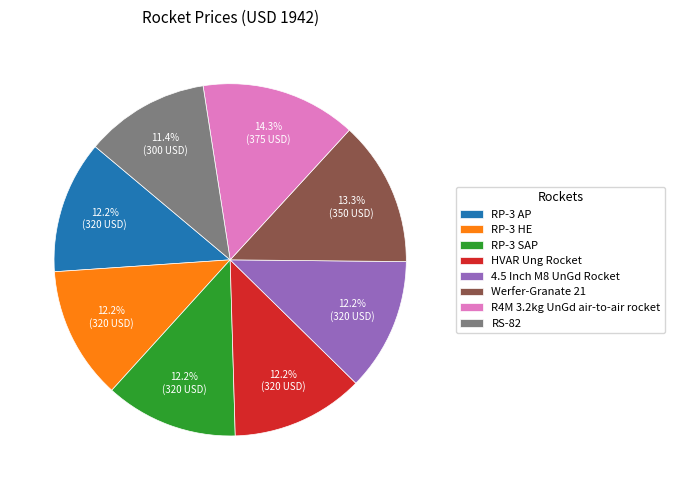

To the nearest percent, what is the difference between the largest and smallest slice percentages?

3%